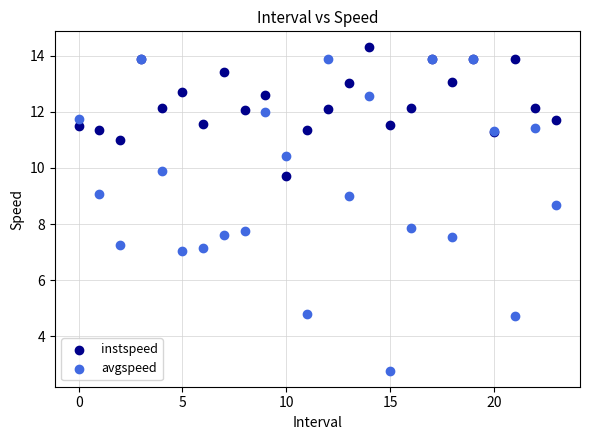

Which series contains the lowest Y value?

avgspeed